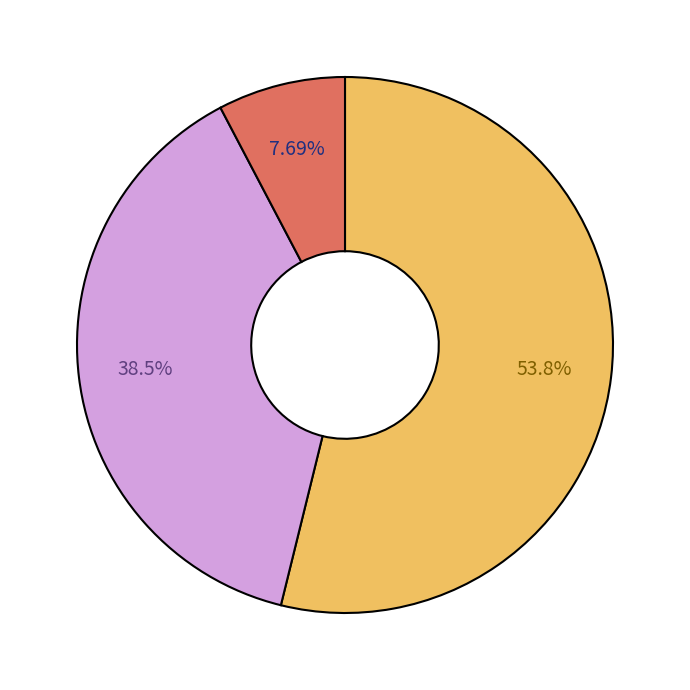

Is there a majority slice in this chart?

Yes